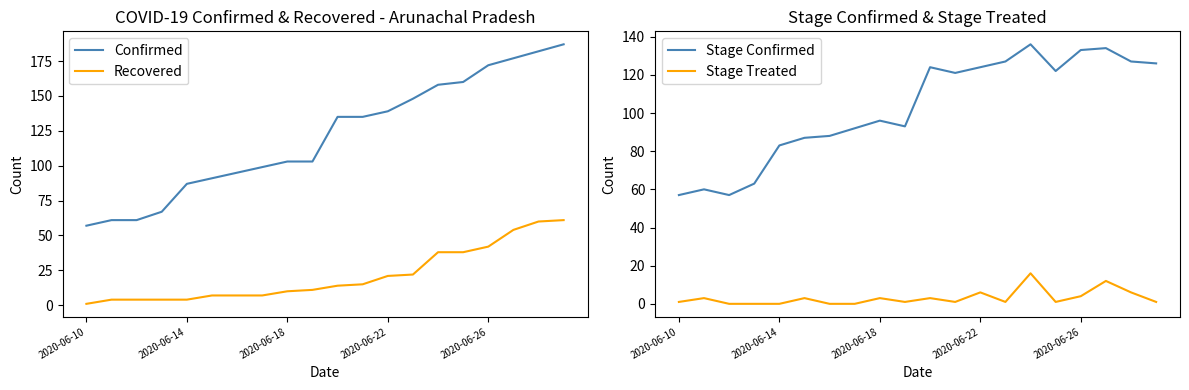

True or false: Recovered and Confirmed intersect in this chart.

False